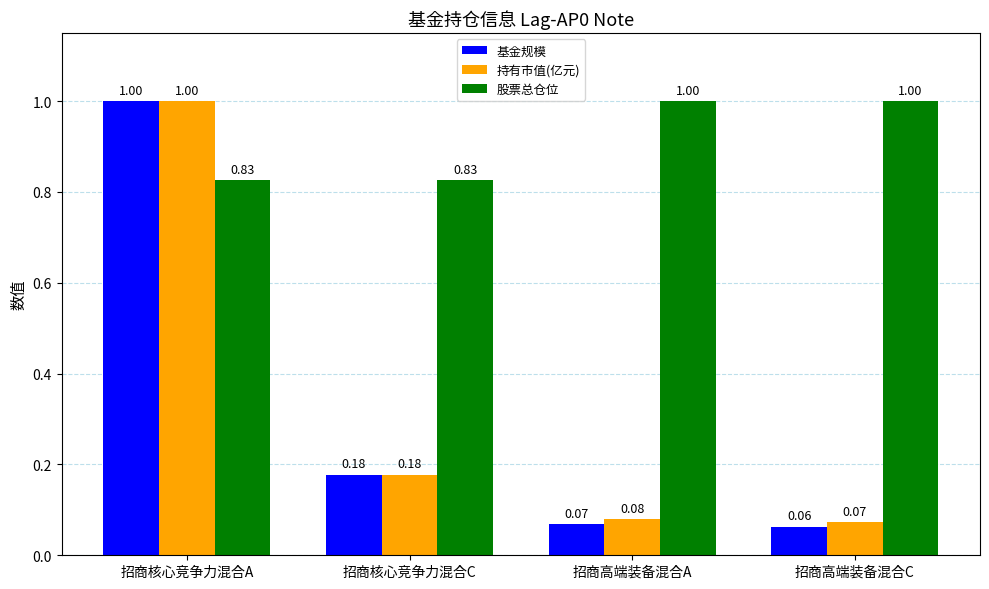

Which label corresponds to the smallest value in the chart?

招商高端装备混合C